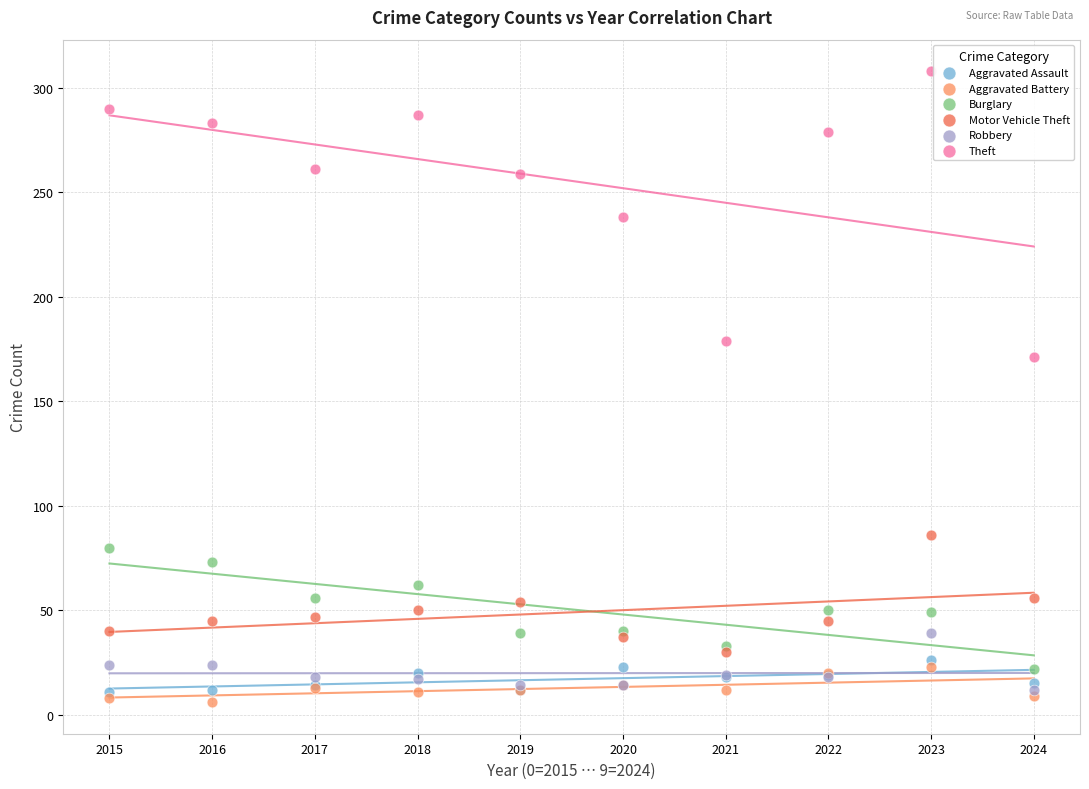

Which series contains the lowest Y value?

Aggravated Battery